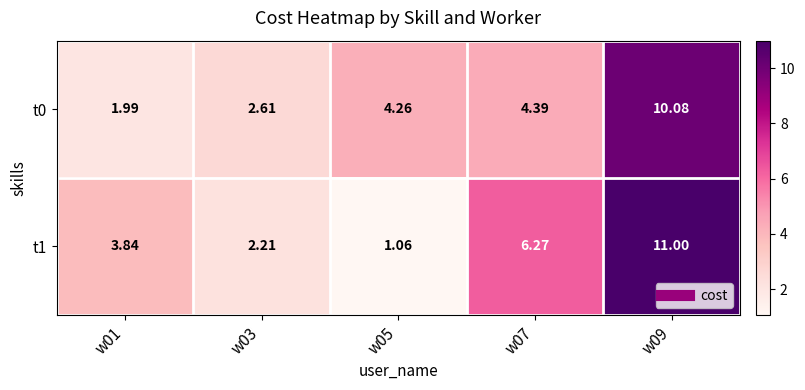

How many categories are shown in the chart?

5